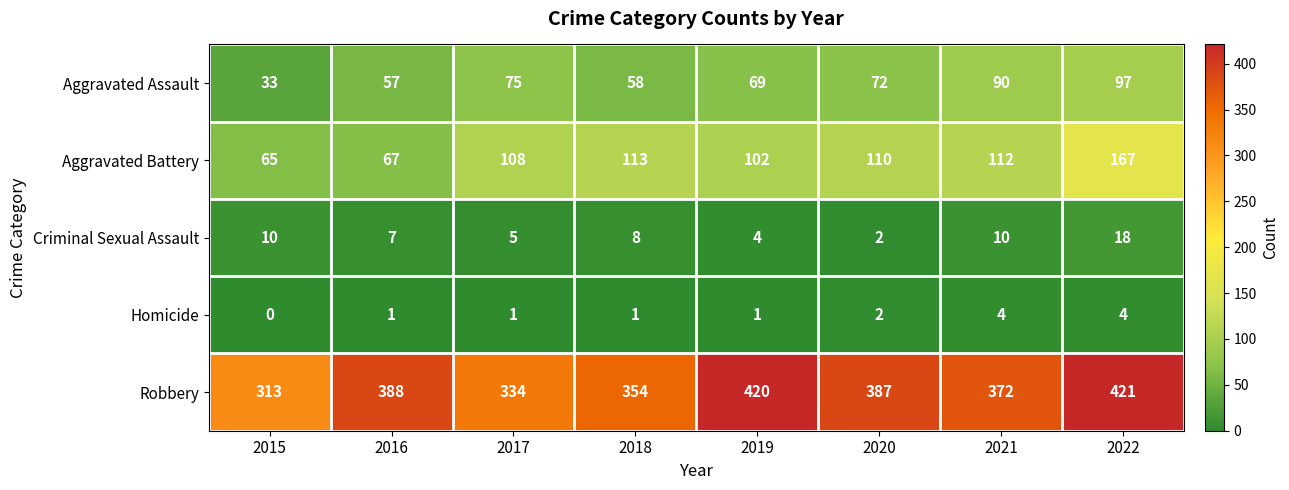

Between 2016 and 2017, which series saw the biggest shift?

Robbery